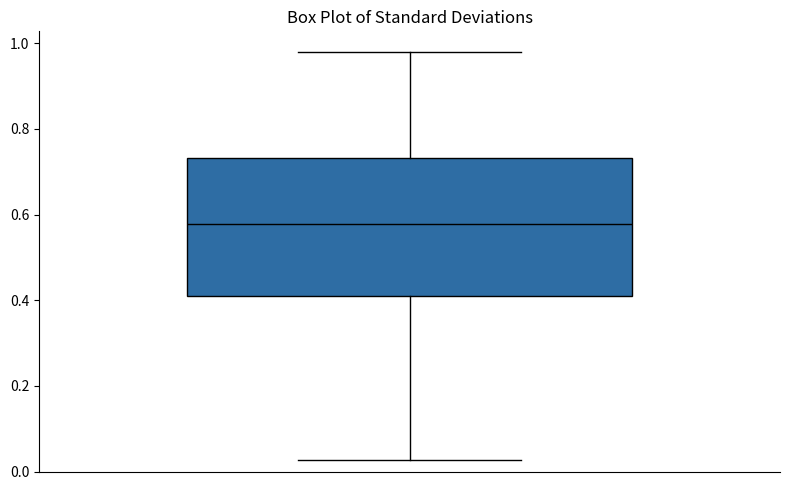

Read this box plot against the y-axis: the position of the median line, the range covered by the box, and the ends of both whiskers. The values are not printed on the chart, so give them approximately, as read against the axis.

median 0.58, box 0.40 to 0.74, whiskers 0.02 to 0.98